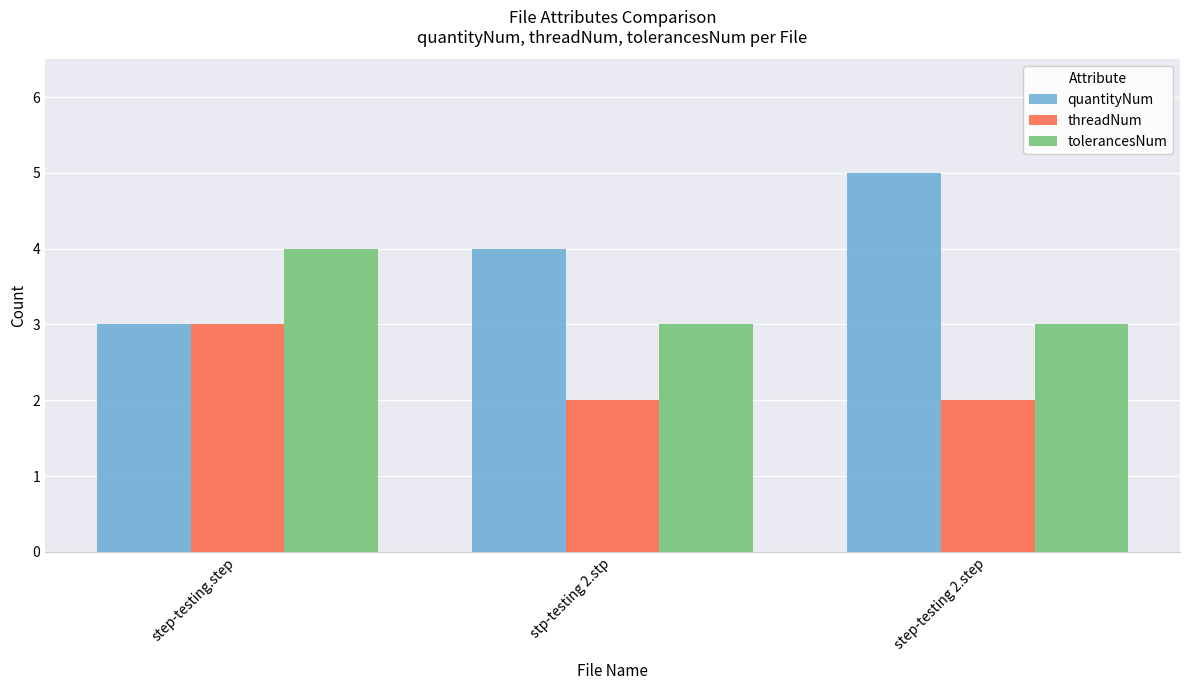

The threadNum series shows 3 at step-testing.step. True or false?

True